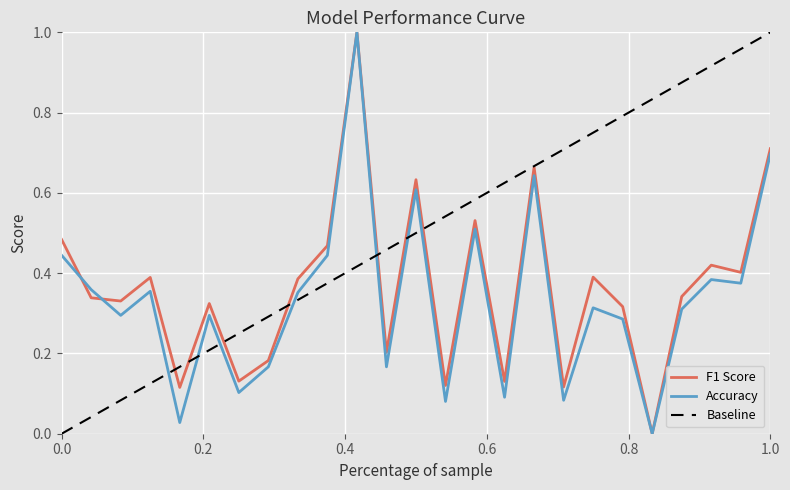

List the series in order of their overall mean, lowest first.

Accuracy, F1 Score, Baseline